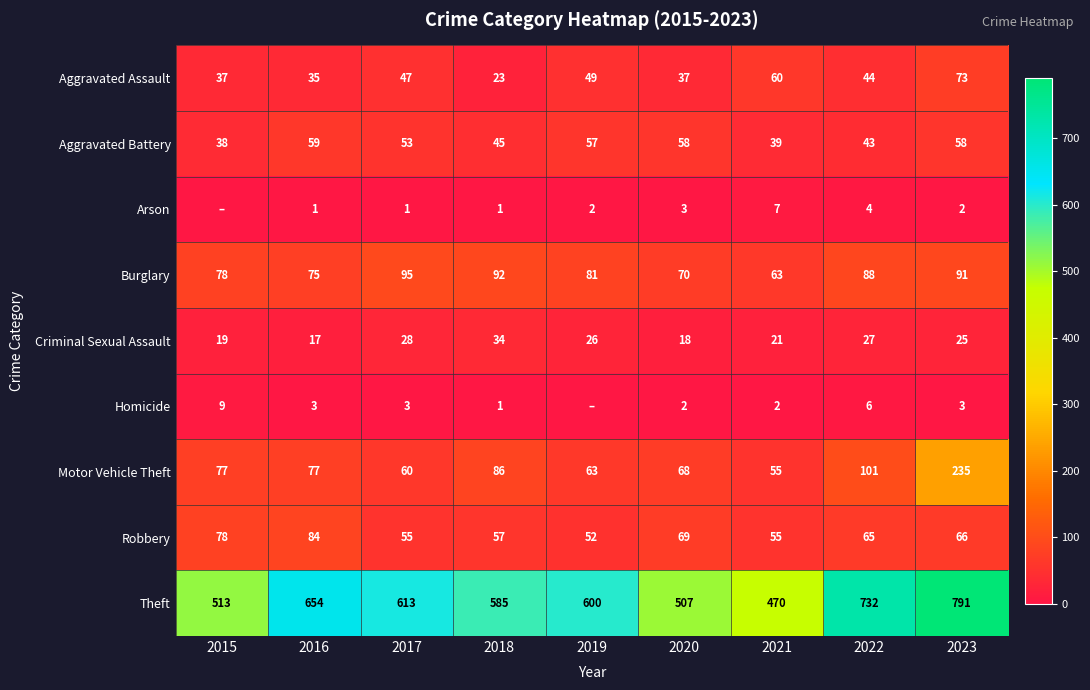

Is it true that Homicide equals 2 at 2023?

False